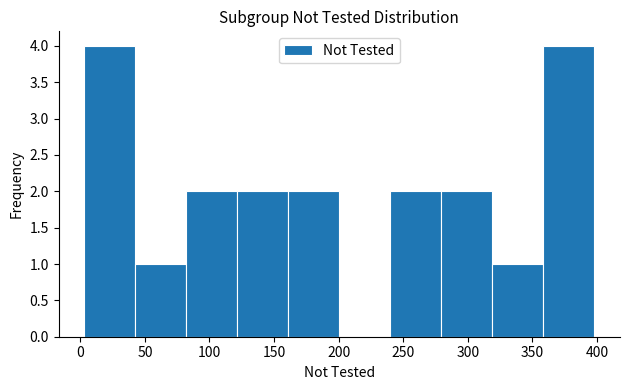

Reading left to right, transcribe this chart: for each bar, give the range it covers on the x-axis and its height. Neither the bar edges nor the heights are printed on the chart, so give them approximately, as read against the axes.

3.0 to 42.5: 4
42.5 to 82.0: 1
82.0 to 121.5: 2
121.5 to 161.0: 2
161.0 to 200.5: 2
200.5 to 240.0: 0
240.0 to 279.5: 2
279.5 to 319.0: 2
319.0 to 358.5: 1
358.5 to 398.0: 4